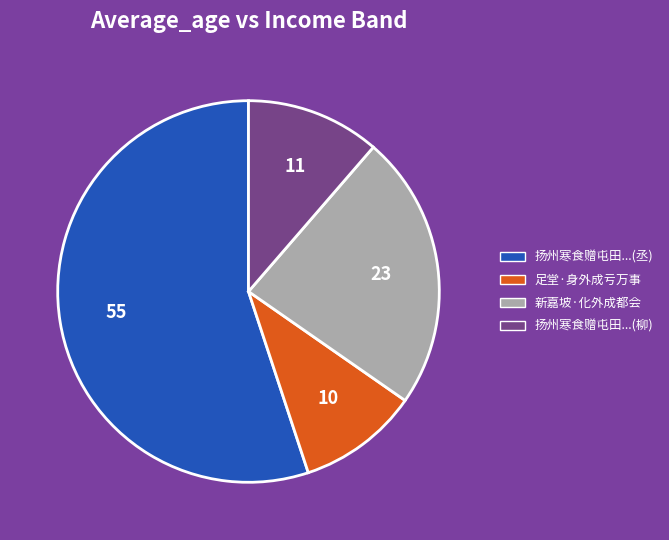

Does any single category account for the majority?

Yes